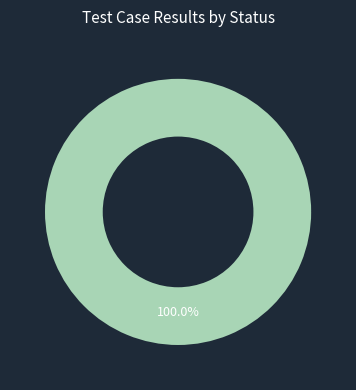

Is there any slice that represents more than half of the pie?

Yes